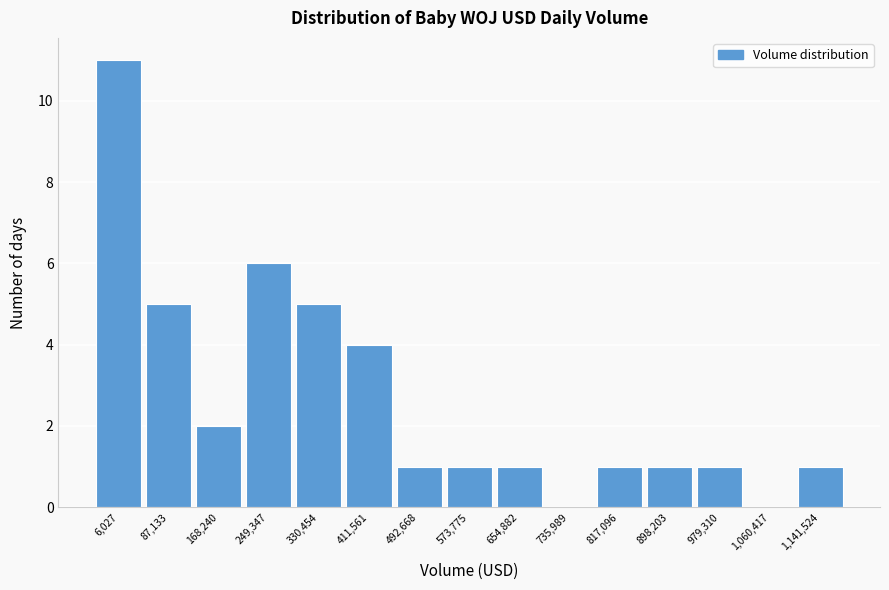

Reading left to right, extract all data points from this chart.

6,027=11	87,133=5	168,240=2	249,347=6	330,454=5	411,561=4	492,668=1	573,775=1	654,882=1	735,989=0	817,096=1	898,203=1	979,310=1	1,060,417=0	1,141,524=1